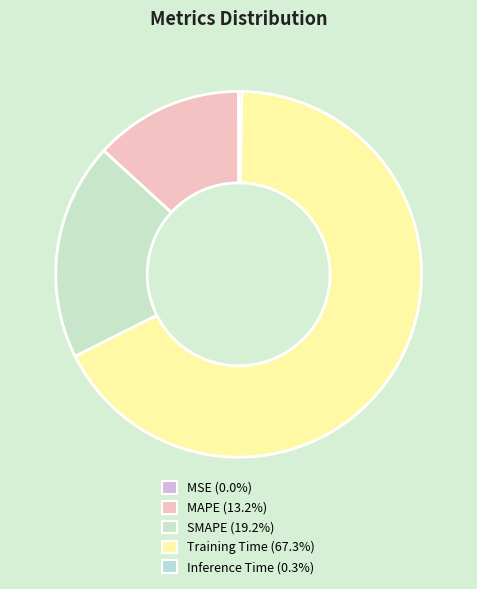

What is the majority slice?

Training Time